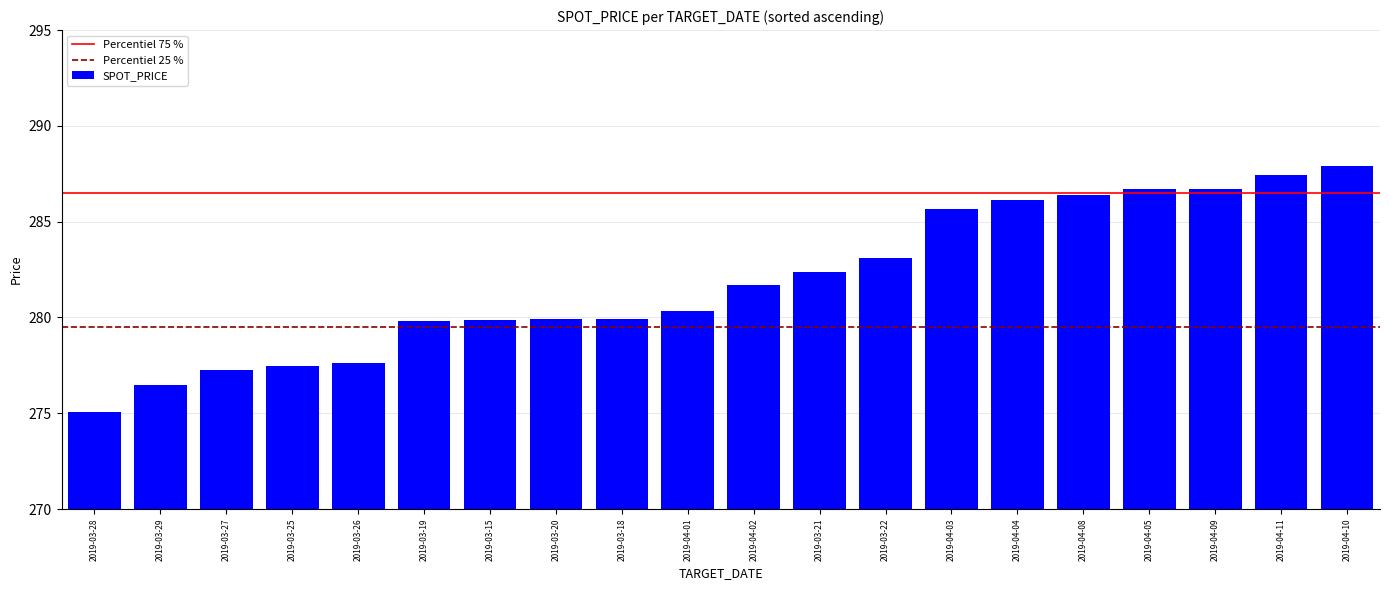

Which label corresponds to the smallest value in the chart?

2019-03-28